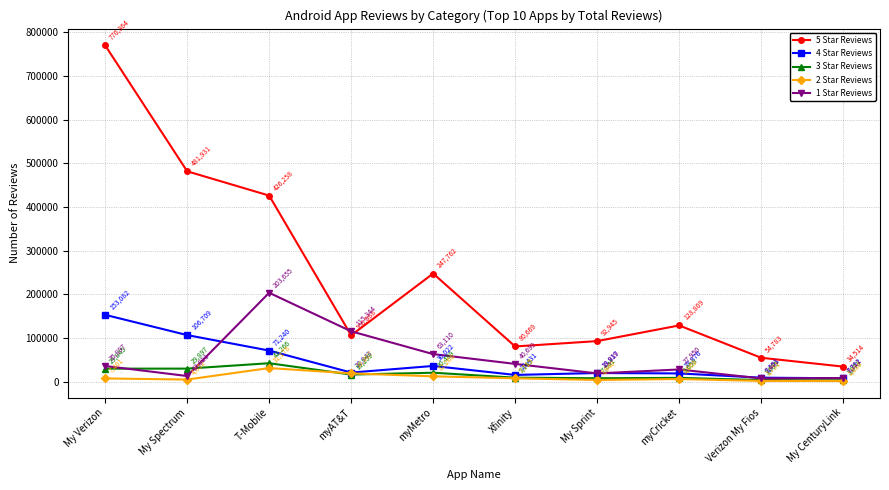

What is the label of the 1st point from the left?

My Verizon